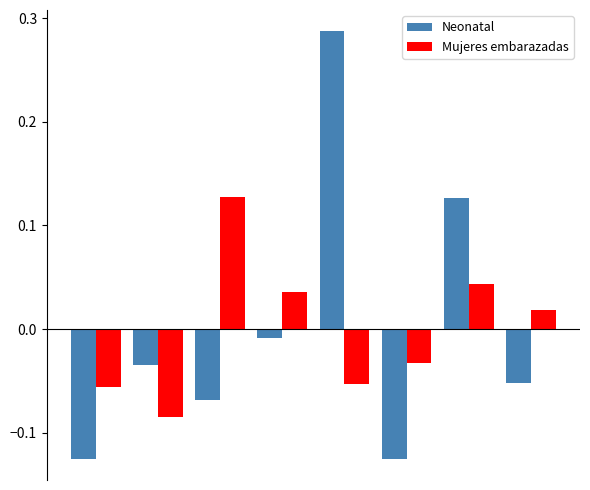

List the series in order of their peak value, lowest first.

Mujeres embarazadas, Neonatal